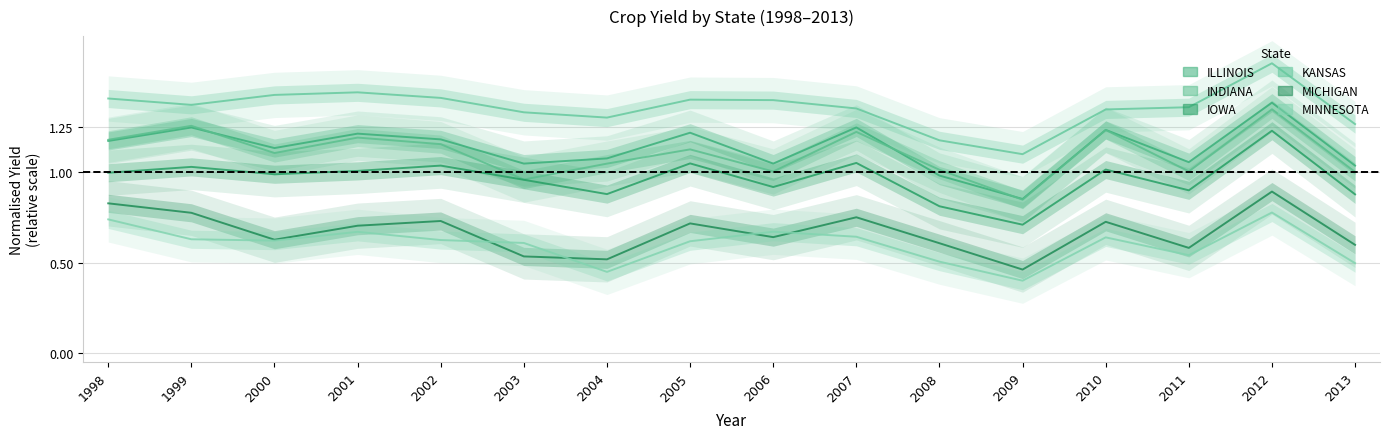

The INDIANA series shows 0.5 at 2011. True or false?

False